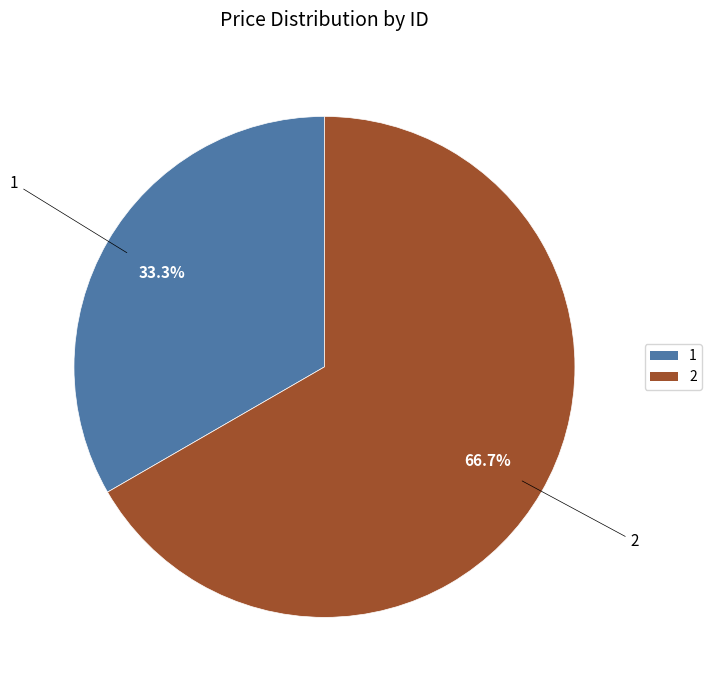

Between 2 and 1, which is larger?

2